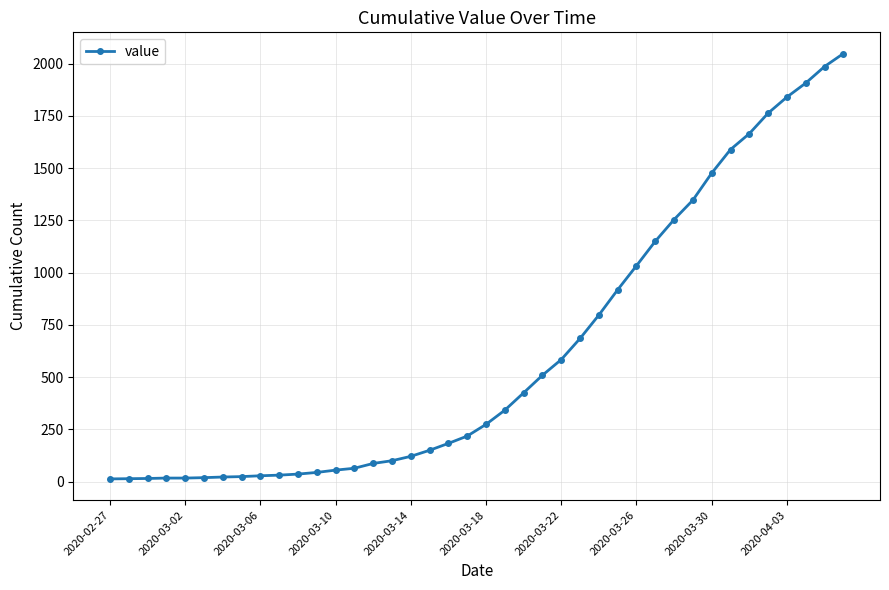

What is the greatest value displayed?

2048